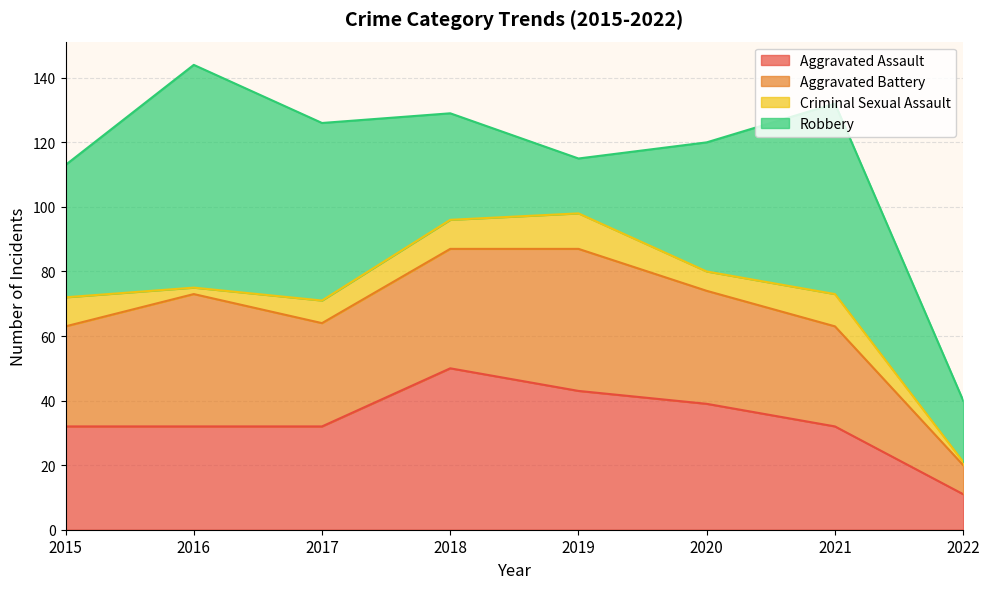

Which has a higher value, 2015 or 2020?

2020